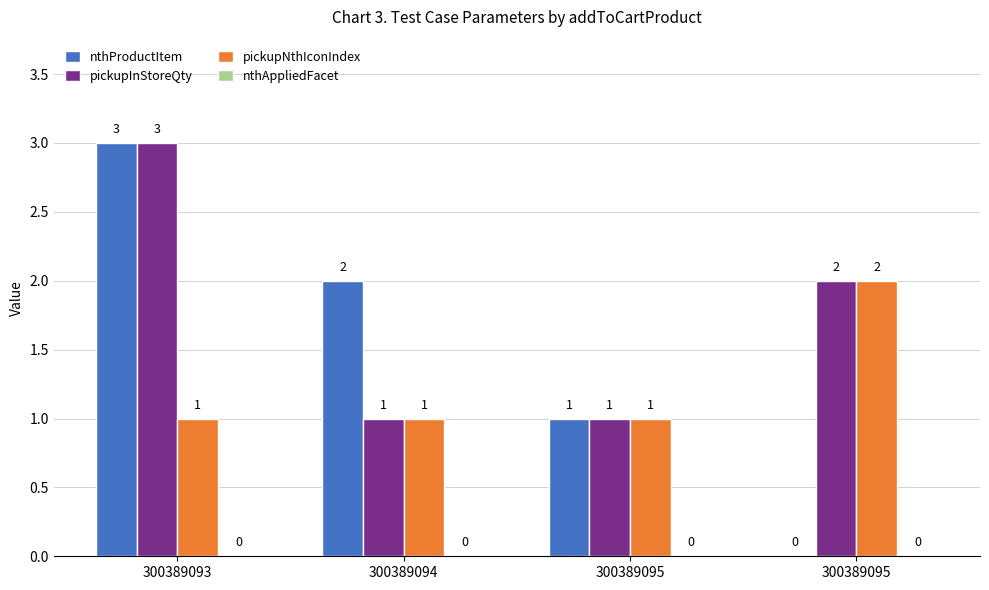

Is the value of nthProductItem at 300389095 greater than the value of pickupNthIconIndex at 300389095?

No